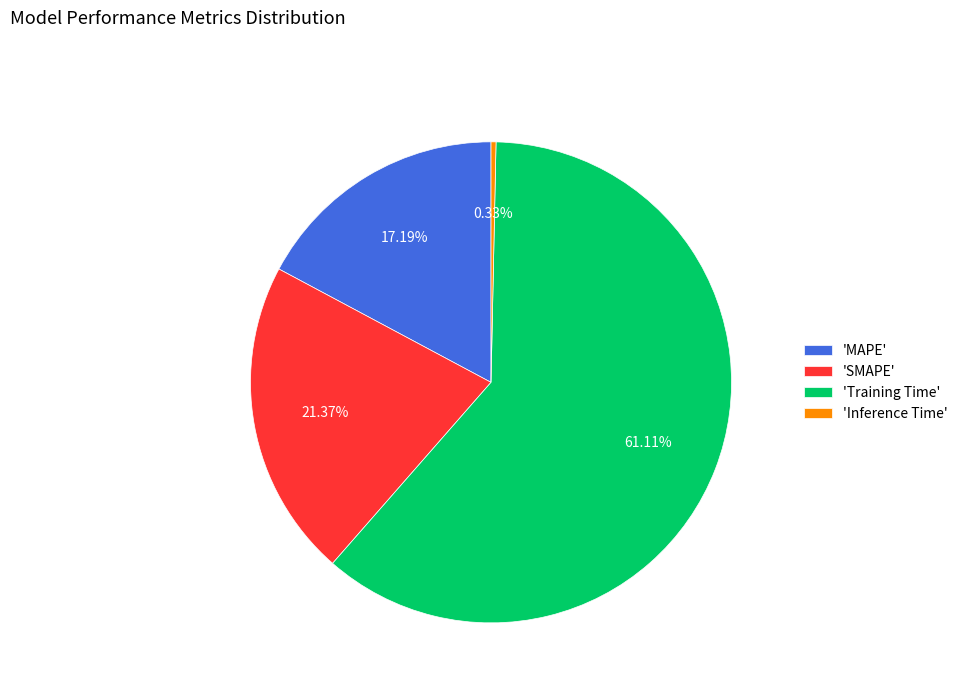

What is the smallest slice in the pie chart?

'Inference Time'